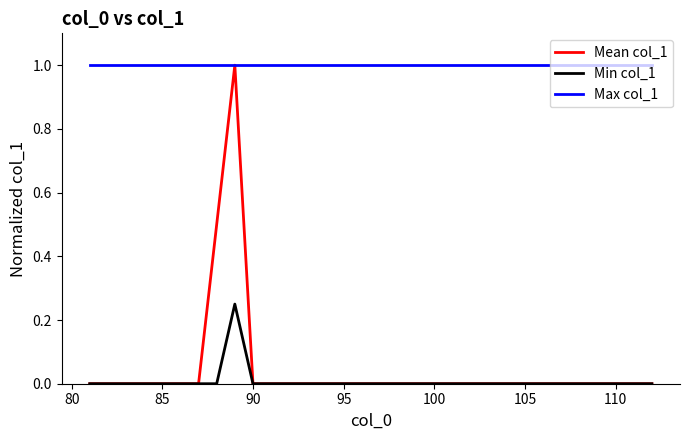

True or false: Min col_1 and Max col_1 cross at least once.

False